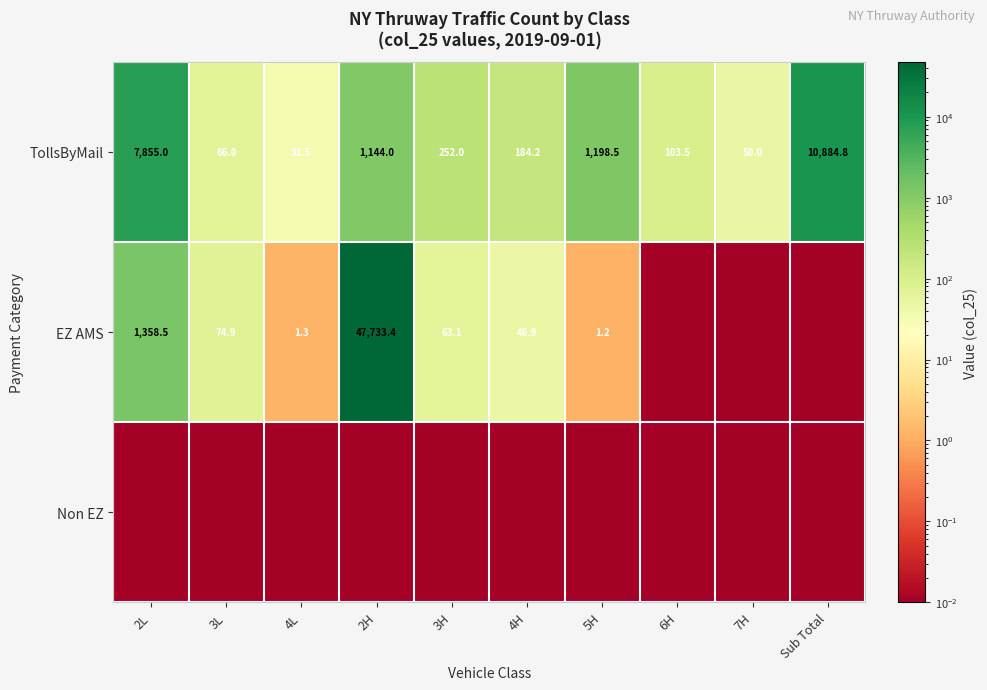

What is the total value across all series at 2L?

9213.5